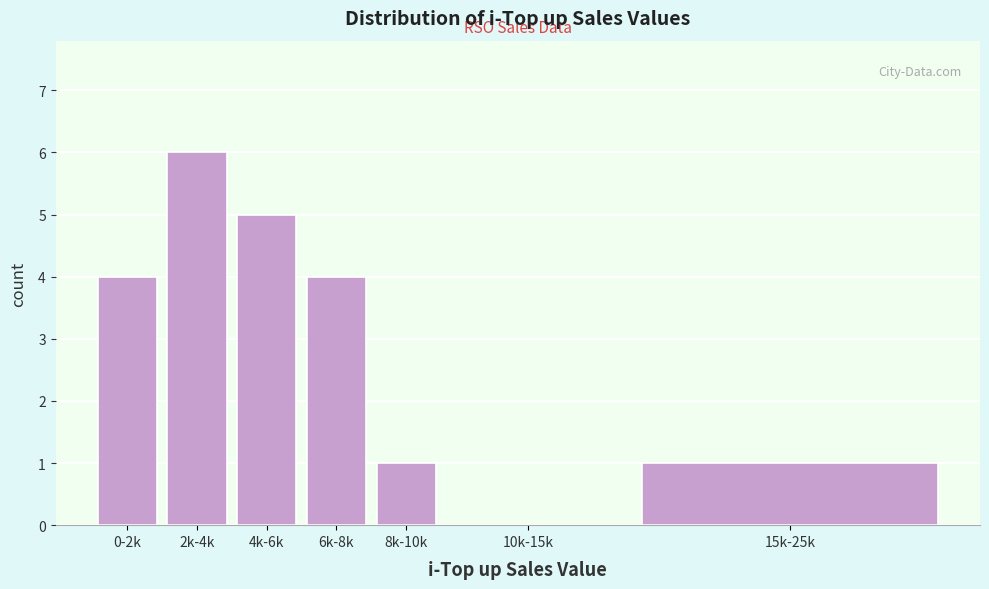

Reading left to right, extract all data points from this chart.

0-2k=4	2k-4k=6	4k-6k=5	6k-8k=4	8k-10k=1	10k-15k=0	15k-25k=1